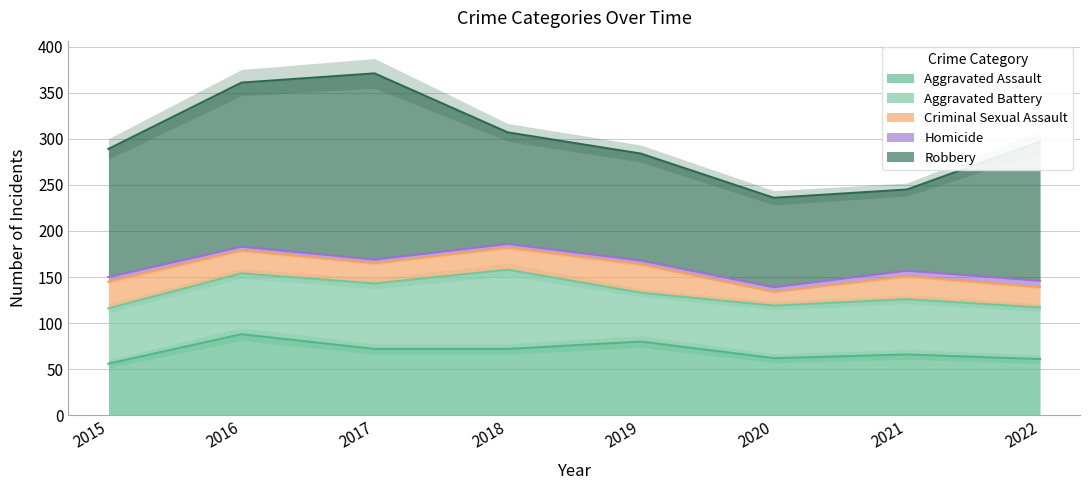

Read the Criminal Sexual Assault value at 2020.

15